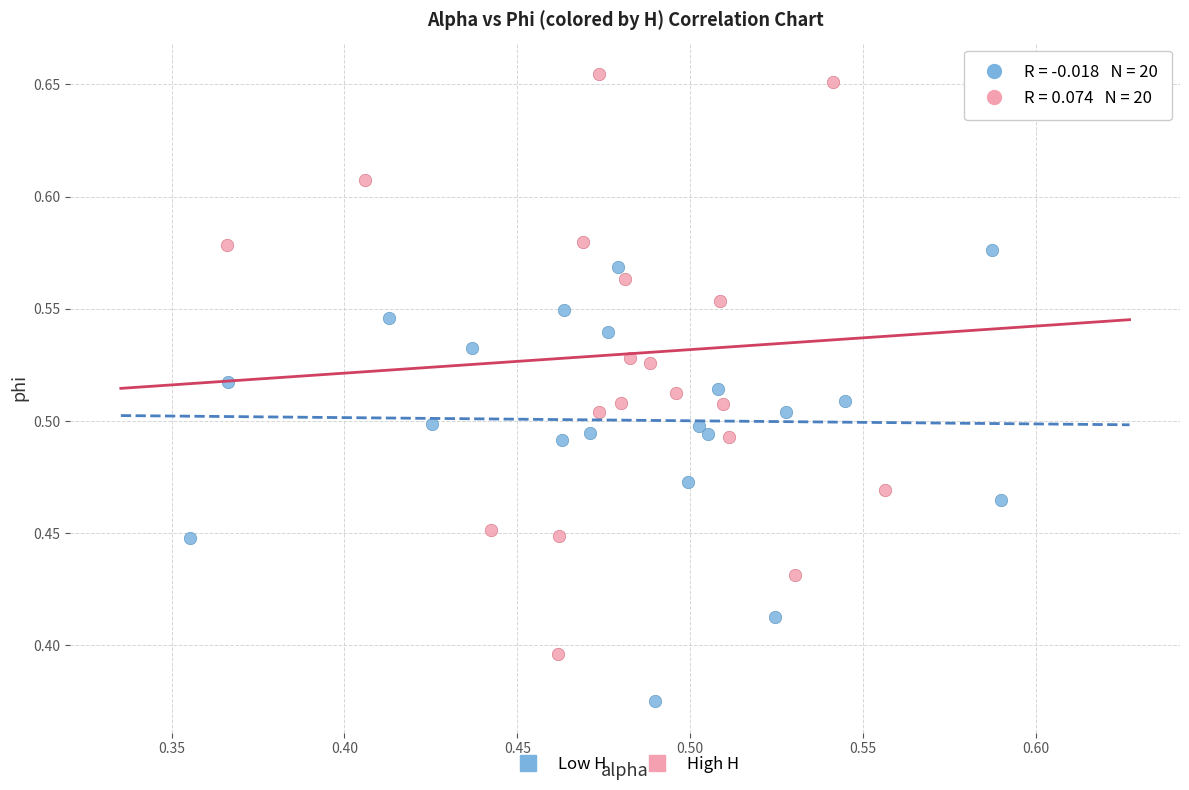

Which series has the largest Y range (max minus min)?

High H